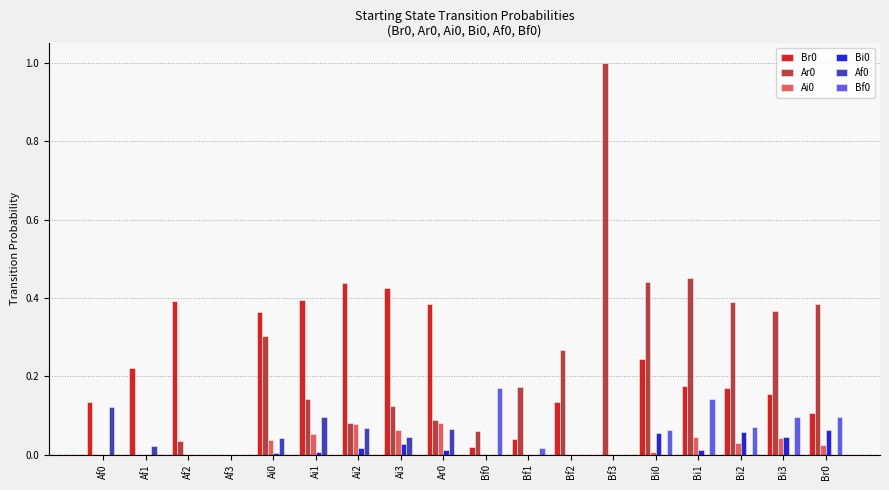

True or false: Af0 has a value of 0.1 at Ai0.

False